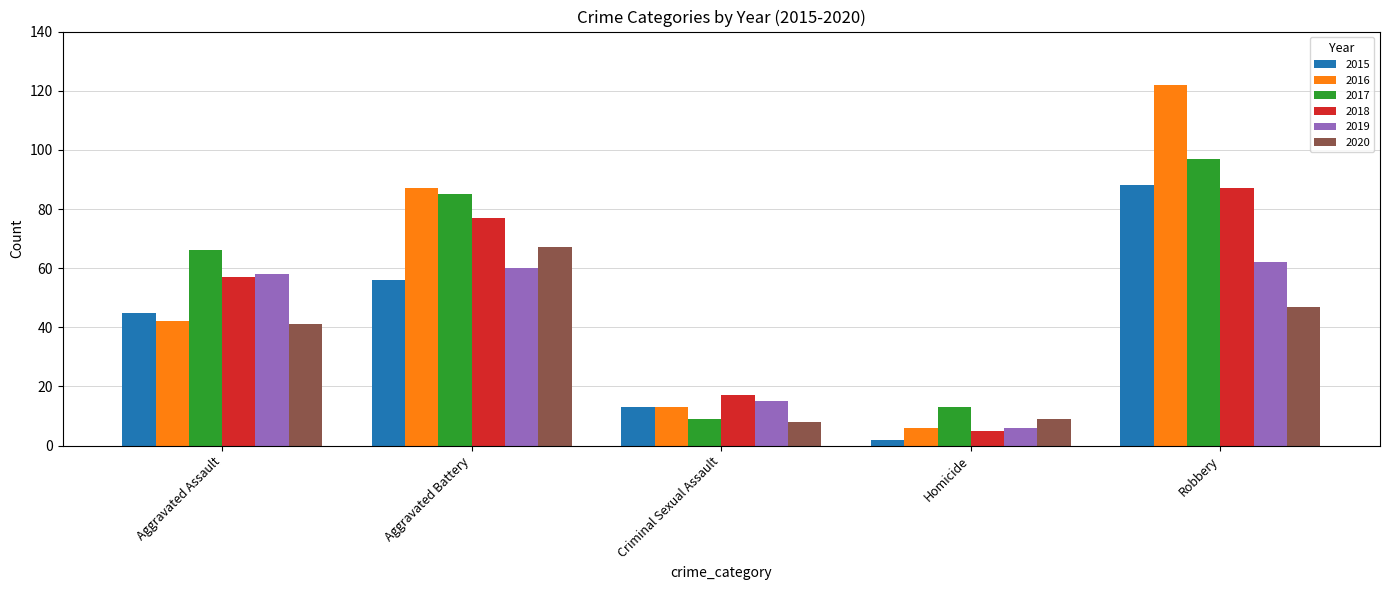

How many data points does each series have?

5